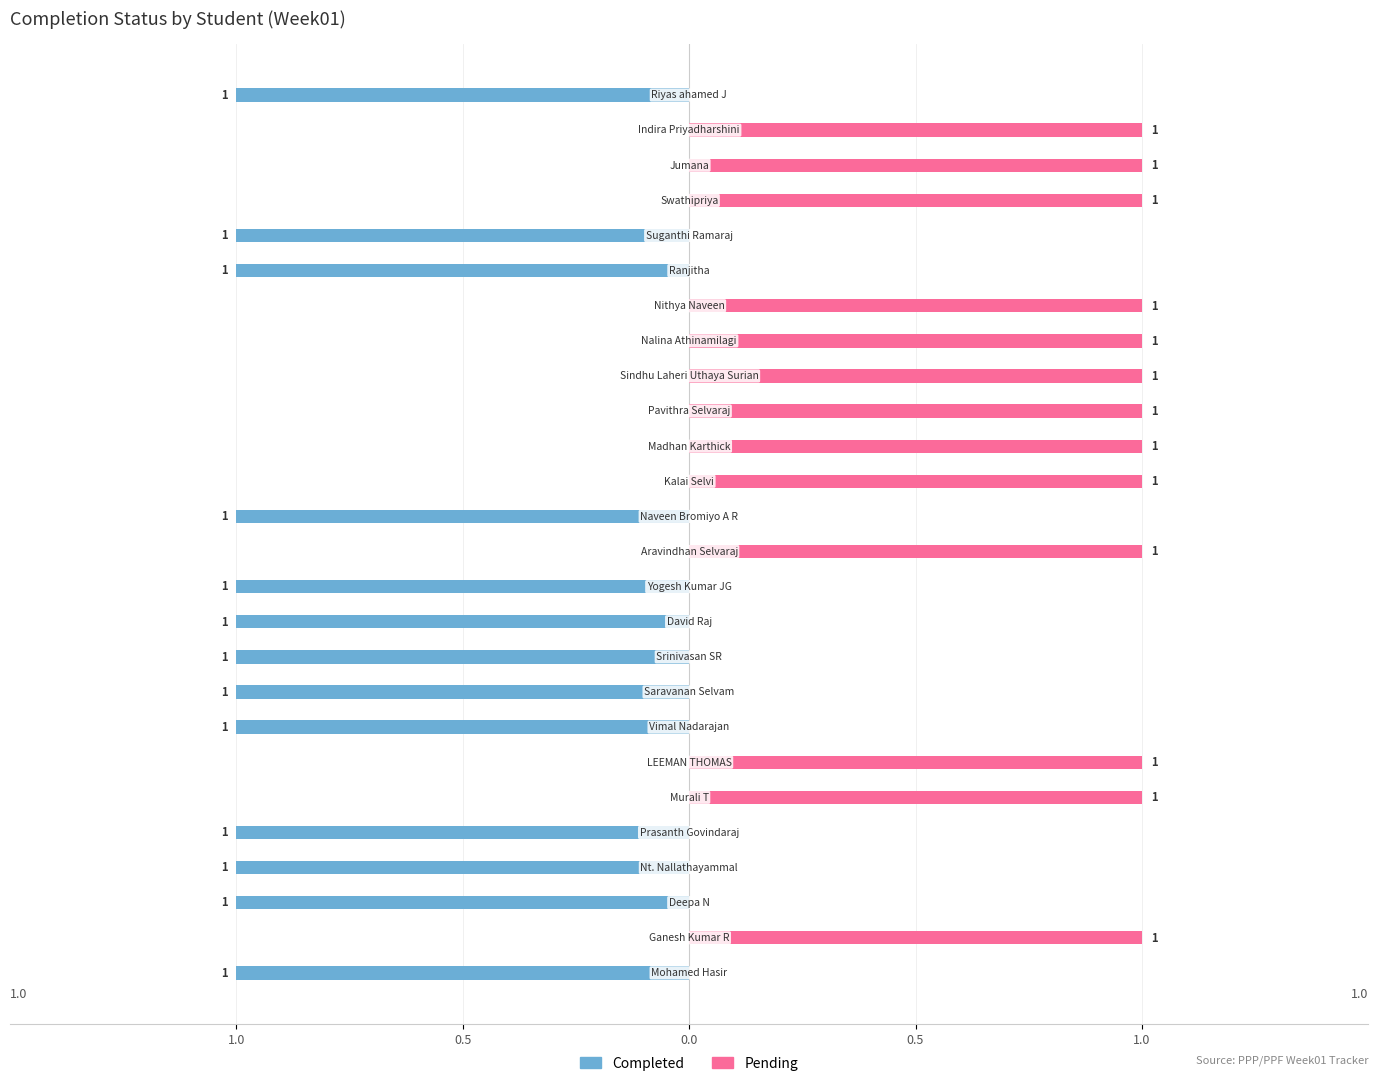

Reading left to right, list all the values displayed in this chart.

Completed: -1	0	-1	-1	-1	0	0	-1	-1	-1	-1	-1	0	-1	0	0	0	0	0	0	-1	-1	0	0	0	-1
Pending: 0	1	0	0	0	1	1	0	0	0	0	0	1	0	1	1	1	1	1	1	0	0	1	1	1	0